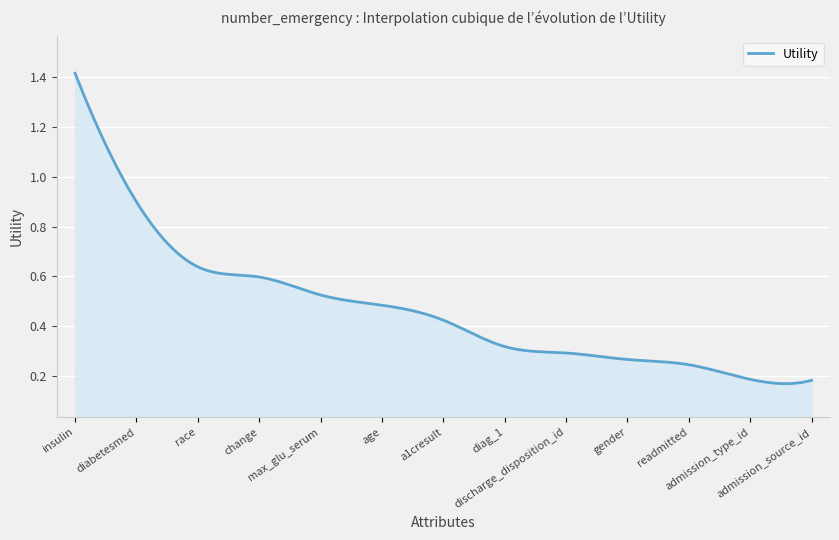

How many lines are shown in the chart?

1